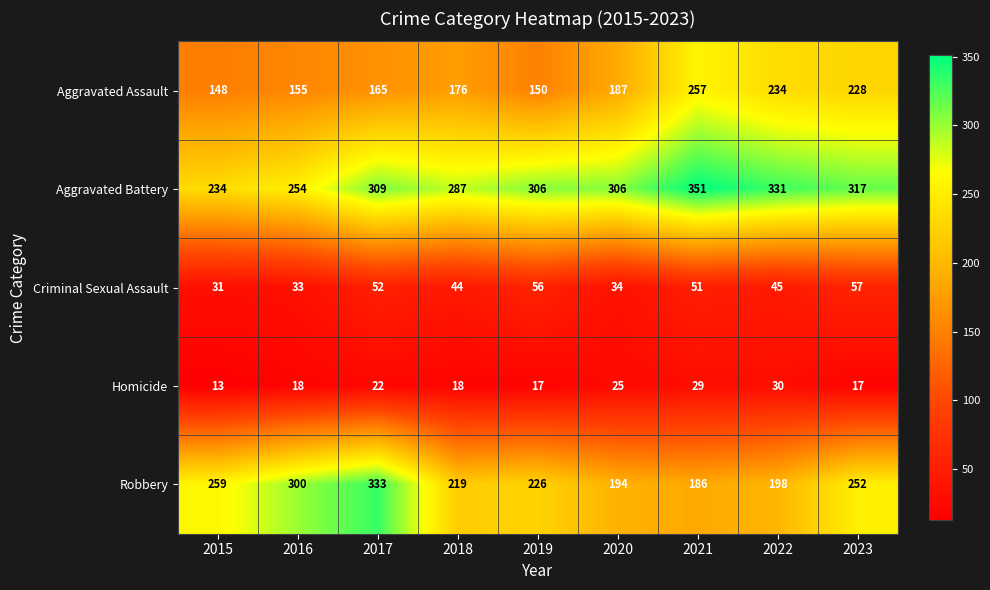

At how many categories does at least one series exceed 344?

1